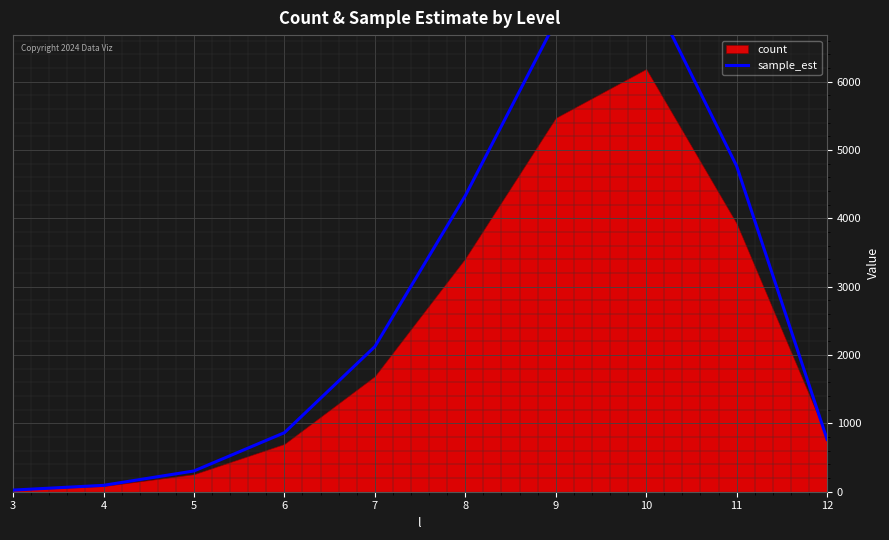

At which category does the chart reach its minimum across all series?

3